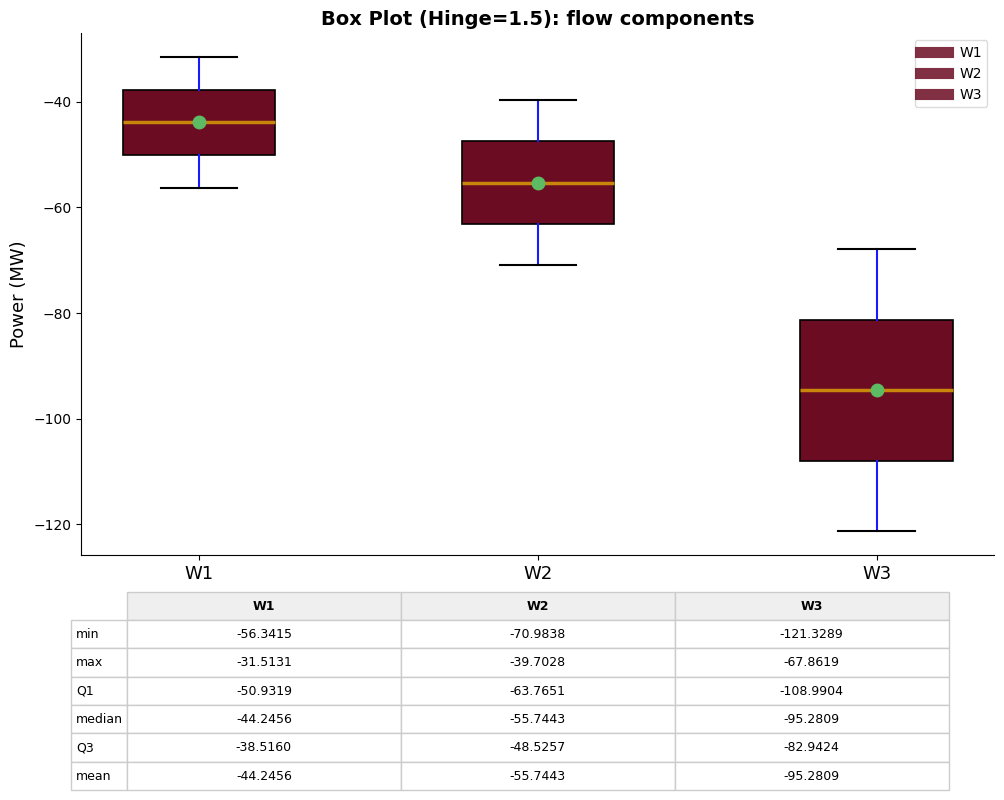

Comparing the boxes themselves (not the whiskers), which one is the tallest?

W3